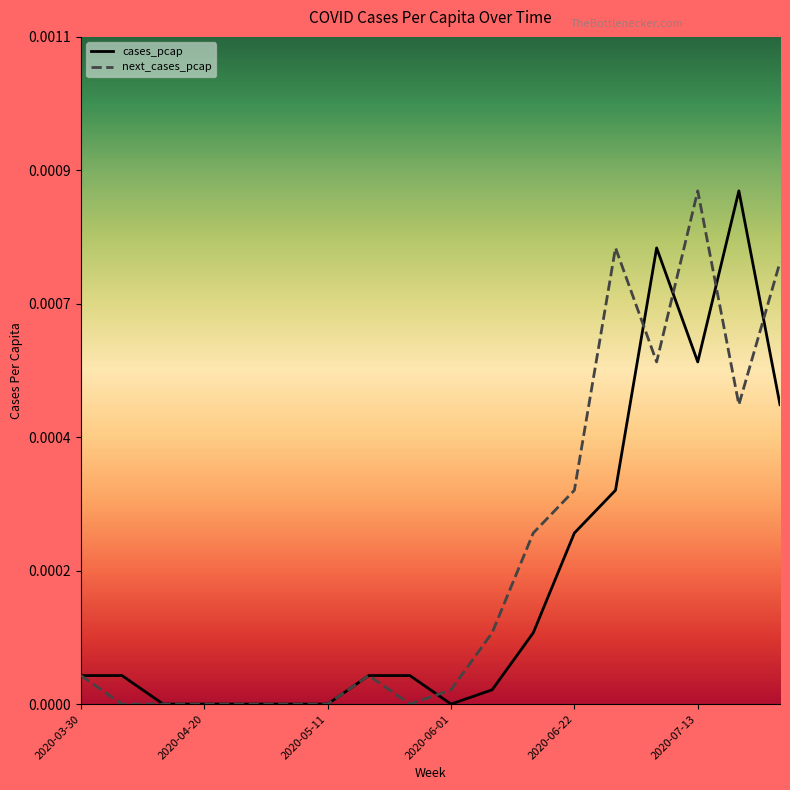

Does the chart have visible grid lines?

No